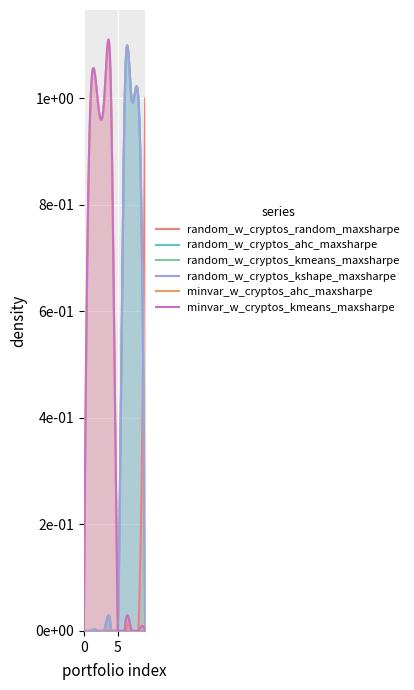

Does the chart display data point markers on the line(s)?

No